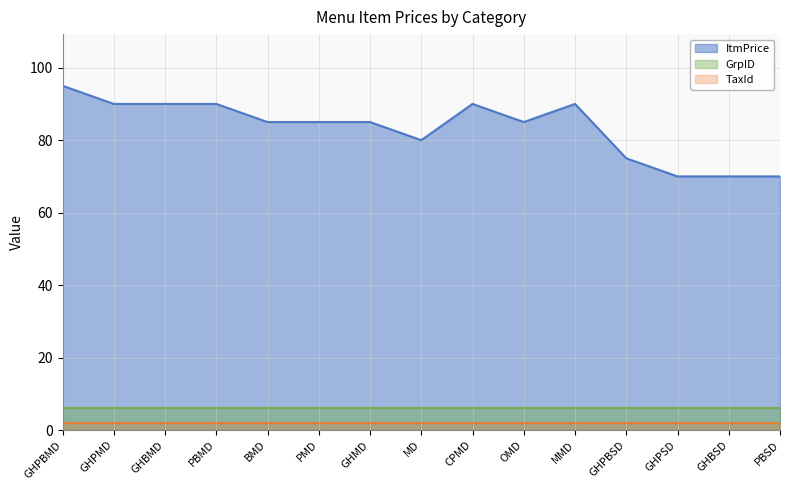

Reading left to right, transcribe all the data shown in this chart.

ItmPrice: 95	90	90	90	85	85	85	80	90	85	90	75	70	70	70
GrpID: 6	6	6	6	6	6	6	6	6	6	6	6	6	6	6
TaxId: 2	2	2	2	2	2	2	2	2	2	2	2	2	2	2